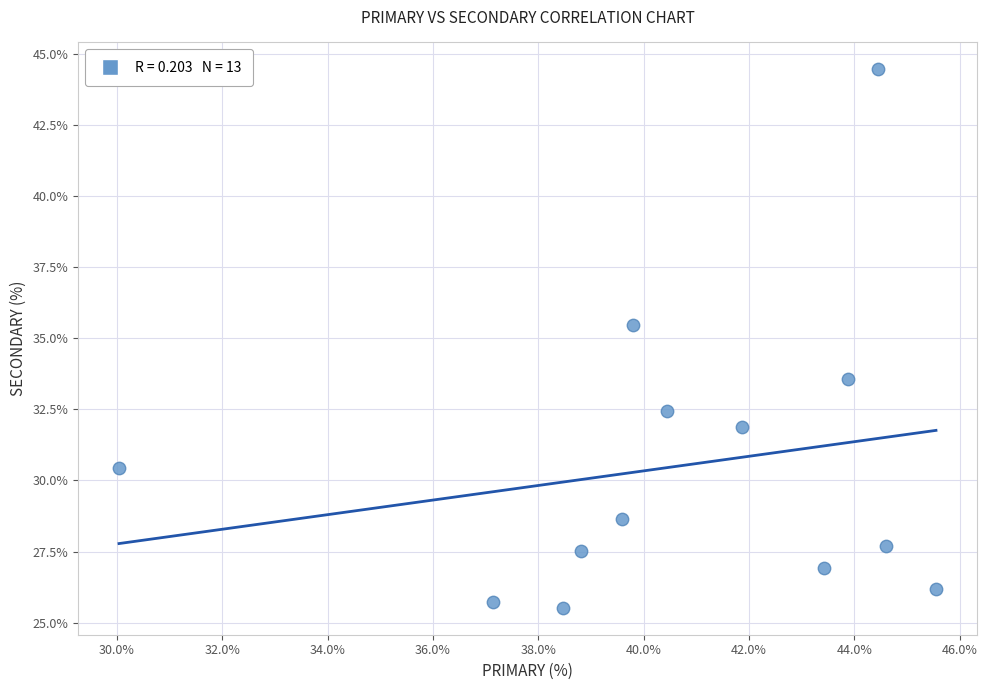

What is the range of X values (max minus min)?

15.5